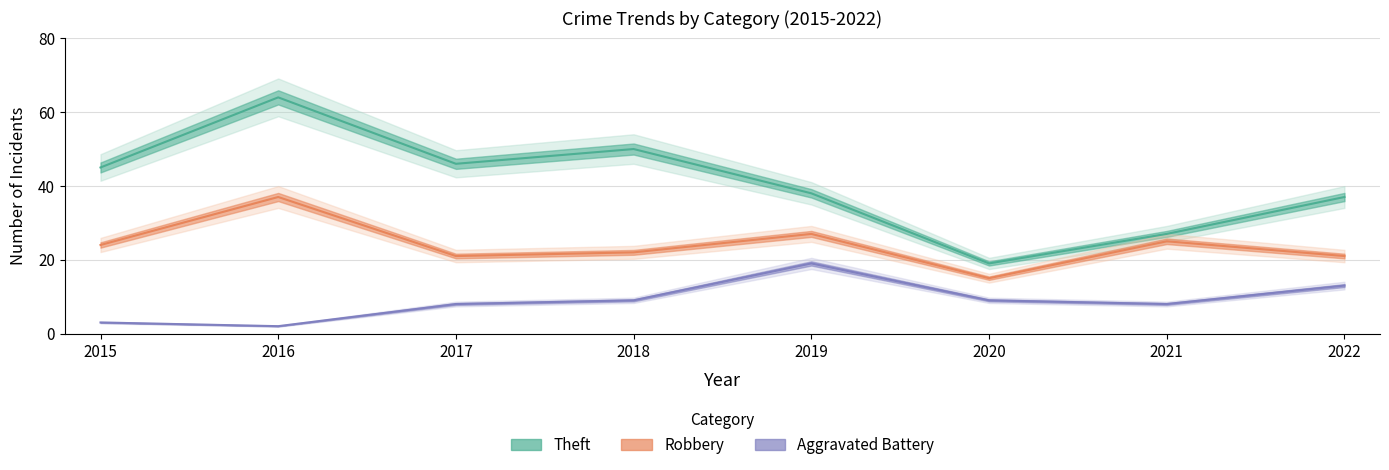

Which series has the largest total across all categories?

Theft